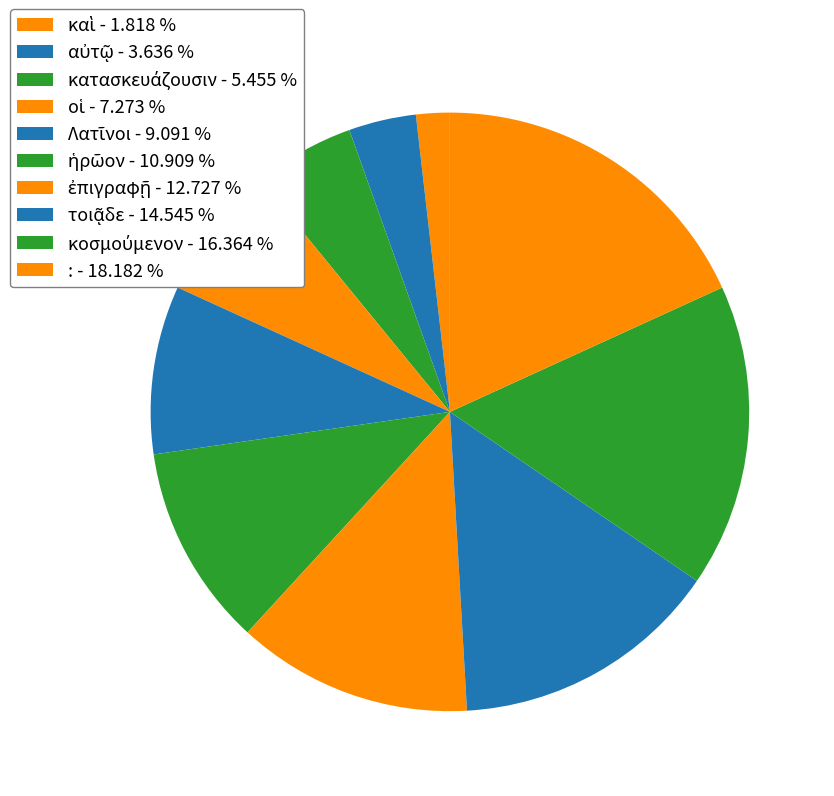

Approximately how many times larger is the value at ἡρῶον compared to Λατῖνοι?

1.2